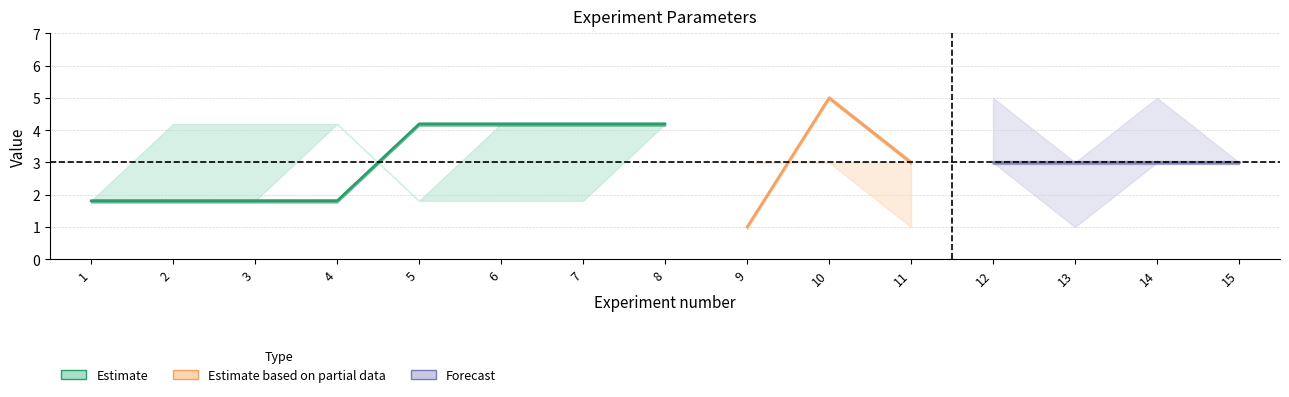

In S0, how many points are higher than both neighbors (excluding endpoints)?

1